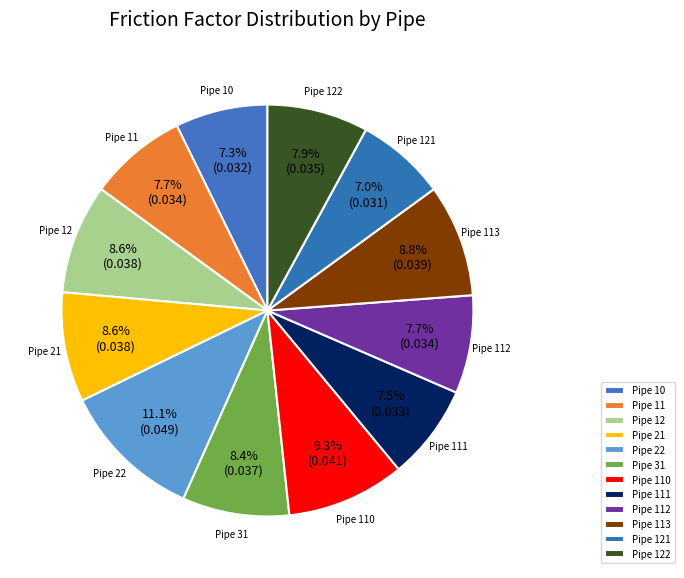

To the nearest percent, what is the difference between the Pipe 113 and Pipe 111 slice percentages?

1%